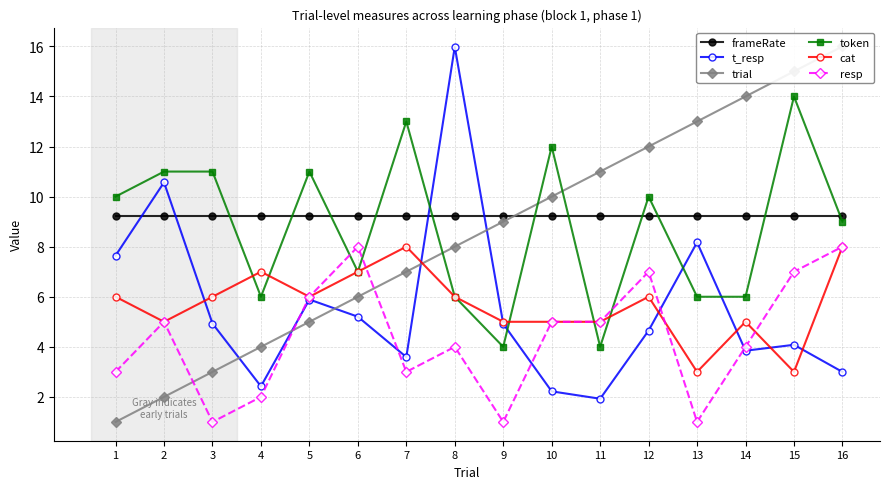

Which series changed the most between 2 and 4?

t_resp